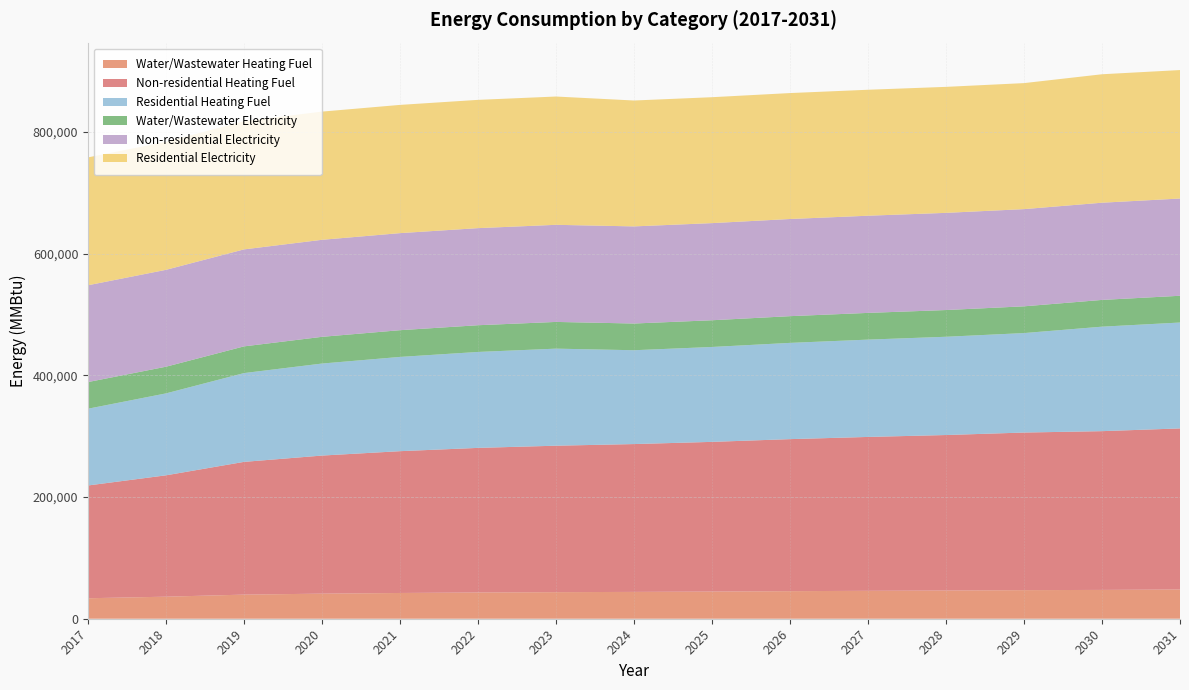

Reading left to right, extract all data points from this chart.

Water/Wastewater Heating Fuel: 2017=33671.9	2018=36234.1	2019=39627.3	2020=41221.0	2021=42326.4	2022=43148.9	2023=43687.4	2024=44091.2	2025=44637.5	2026=45328.4	2027=45877.5	2028=46354.4	2029=47000.1	2030=47361.2	2031=48060.6
Non-residential Heating Fuel: 2017=185363.4	2018=199488.6	2019=218195.0	2020=226975.6	2021=233083.8	2022=237665.0	2023=240719.0	2024=243009.6	2025=246063.7	2026=249881.4	2027=252935.5	2028=255607.8	2029=259043.7	2030=260952.5	2031=264770.1
Residential Heating Fuel: 2017=126160.5	2018=134677.5	2019=145956.6	2020=151251.0	2021=154934.0	2022=157696.2	2023=159537.7	2024=154235.4	2025=156000.5	2026=158206.7	2027=159971.8	2028=161516.1	2029=163501.8	2030=171737.7	2031=174039.5
Water/Wastewater Electricity: 2017=43805.4	2018=43837.7	2019=43881.6	2020=43903.4	2021=43915.2	2022=43917.2	2023=43908.5	2024=43902.1	2025=43902.1	2026=43910.5	2027=43913.5	2028=43912.8	2029=43943.8	2030=43963.1	2031=43979.2
Non-residential Electricity: 2017=159129.9	2018=159251.5	2019=159417.9	2020=159495.5	2021=159549.5	2022=159589.4	2023=159617.0	2024=159639.5	2025=159666.7	2026=159699.8	2027=159727.8	2028=159750.4	2029=159781.3	2030=159800.3	2031=159833.7
Residential Electricity: 2017=210172.4	2018=210349.9	2019=210585.0	2020=210695.3	2021=210772.1	2022=210829.6	2023=210868.0	2024=206917.6	2025=206955.3	2026=207002.3	2027=207040.0	2028=207072.9	2029=207115.3	2030=211122.3	2031=211170.2